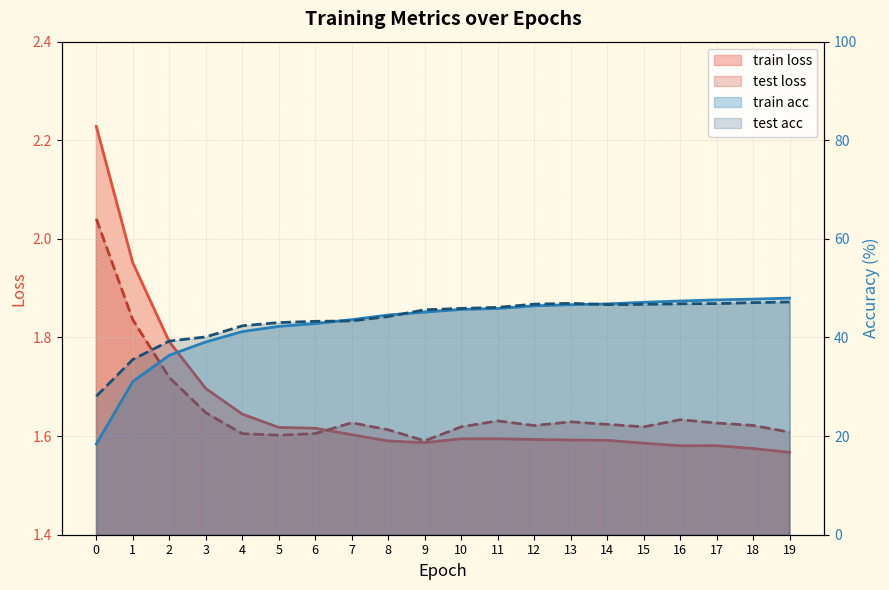

List the labels in order of train loss value, smallest first.

19, 18, 16, 17, 15, 9, 8, 14, 13, 12, 10, 11, 7, 6, 5, 4, 3, 2, 1, 0